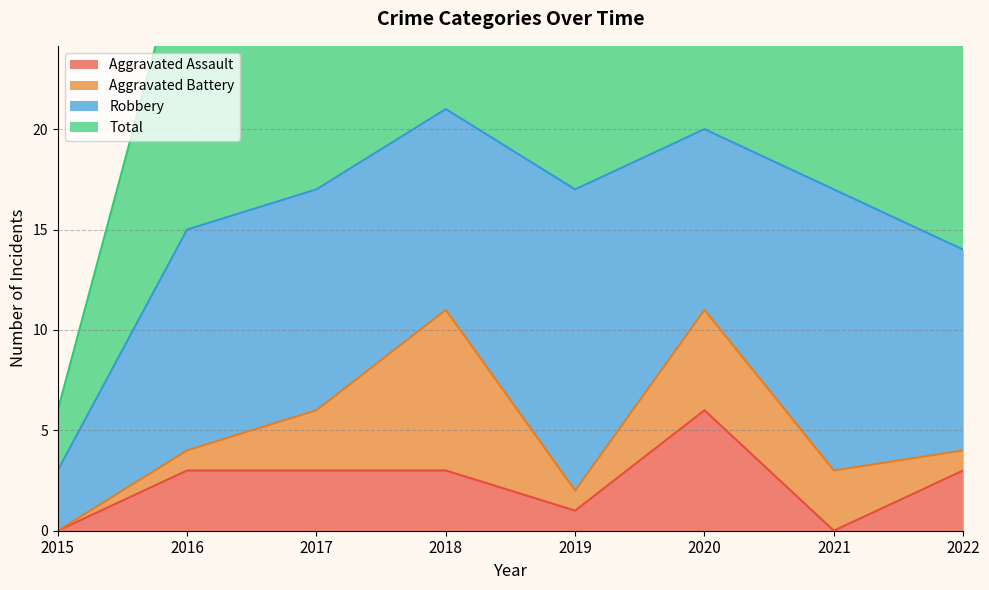

How many data points in Aggravated Assault are less than 3?

3